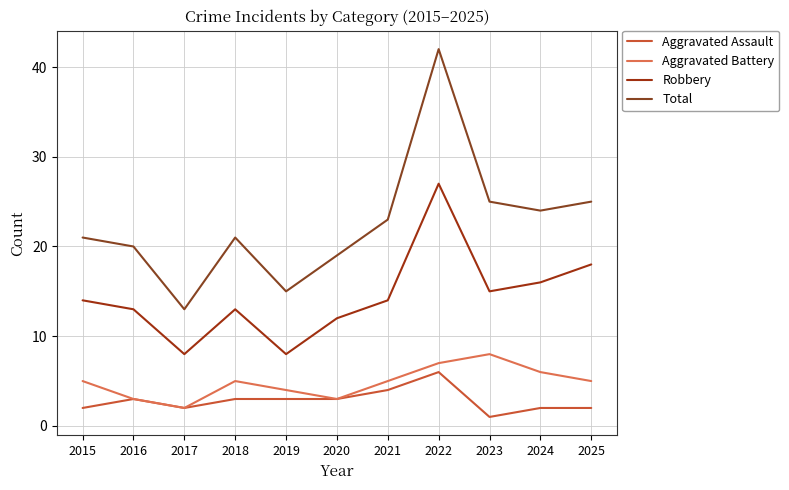

What value does the Aggravated Assault series have at 2017?

2